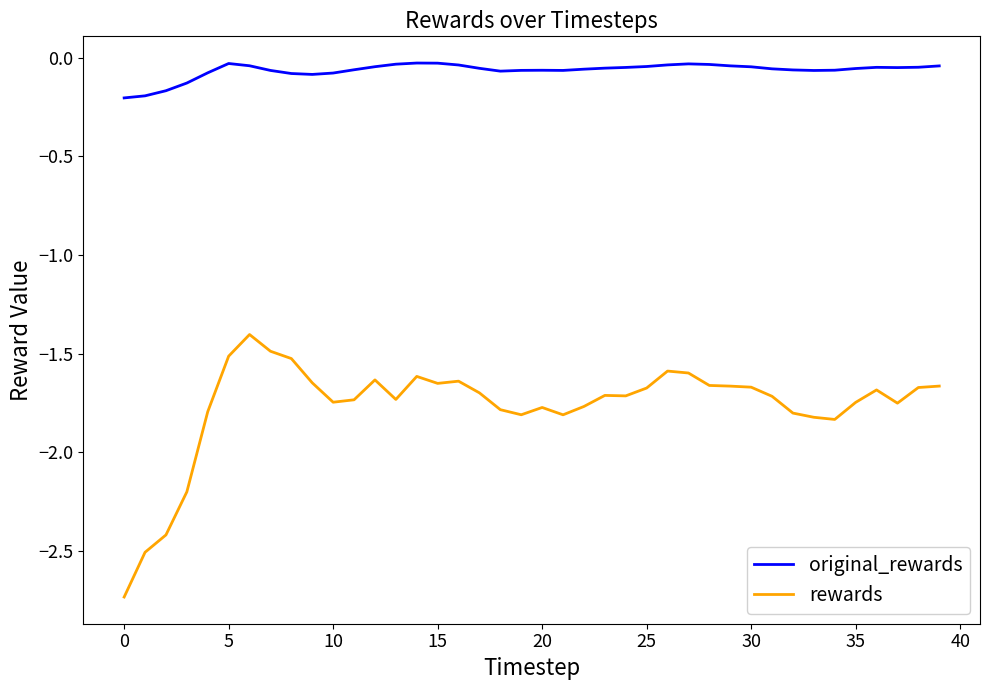

What is the difference between the maximum and minimum values in the rewards series?

1.3